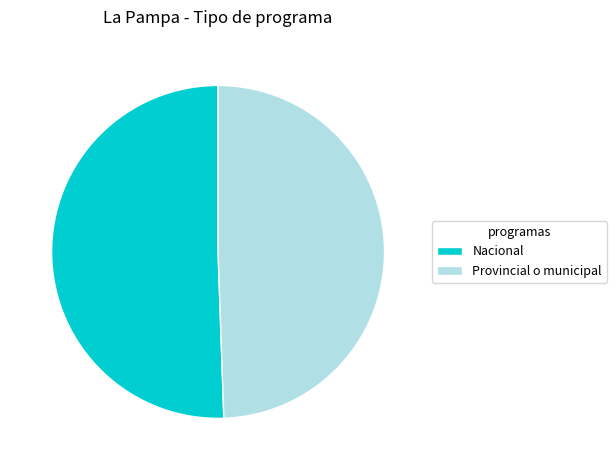

Is there a majority slice in this chart?

Yes